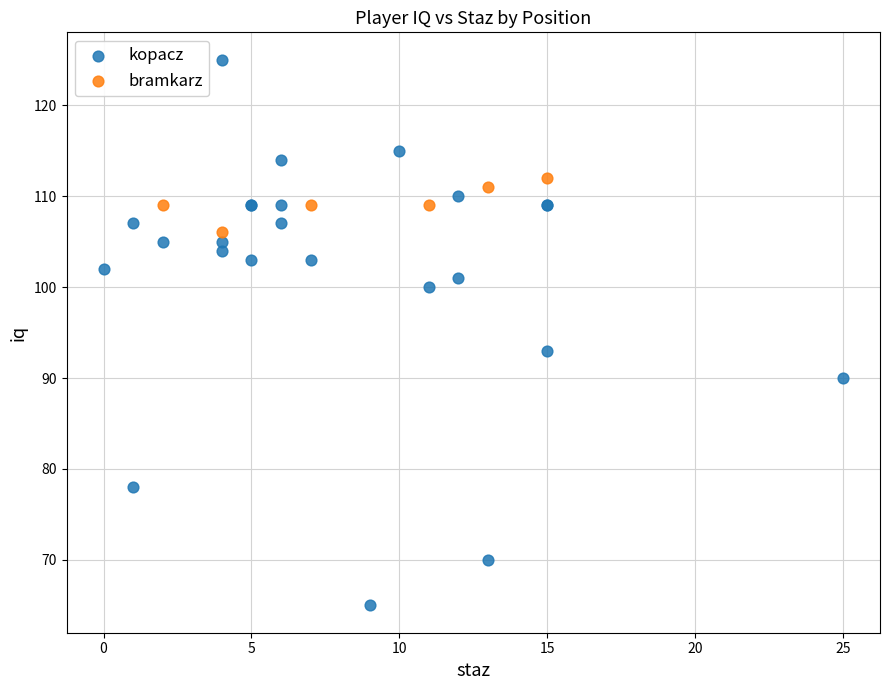

Which series has the largest Y range (max minus min)?

kopacz